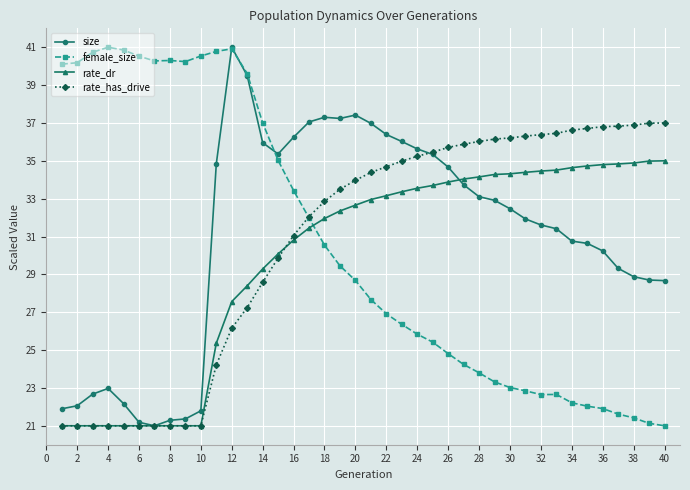

Is this an area chart (filled region under the line)?

No